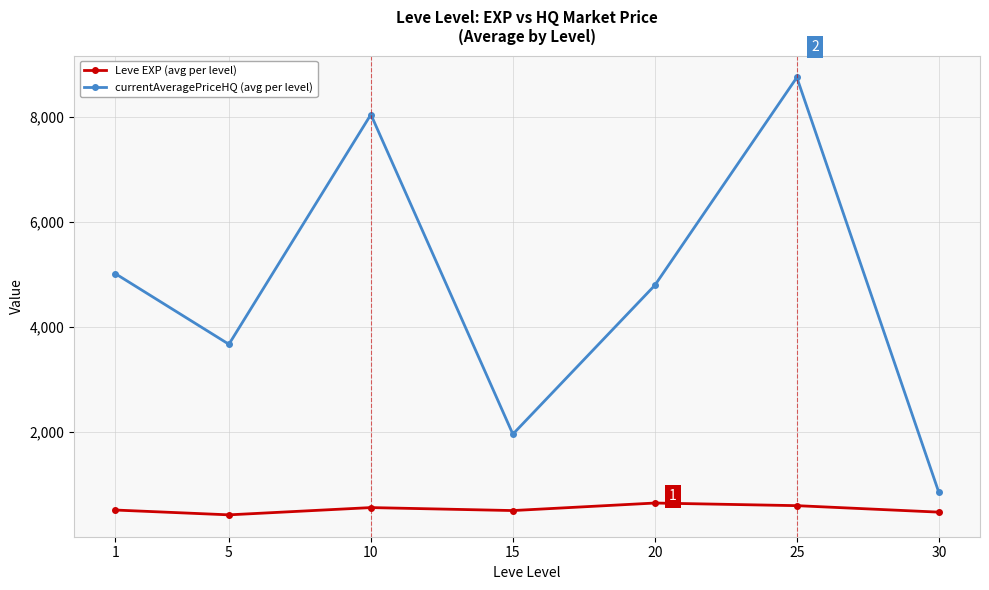

What is the difference between the second highest and second lowest values in the Leve EXP (avg per level) series?

123.3